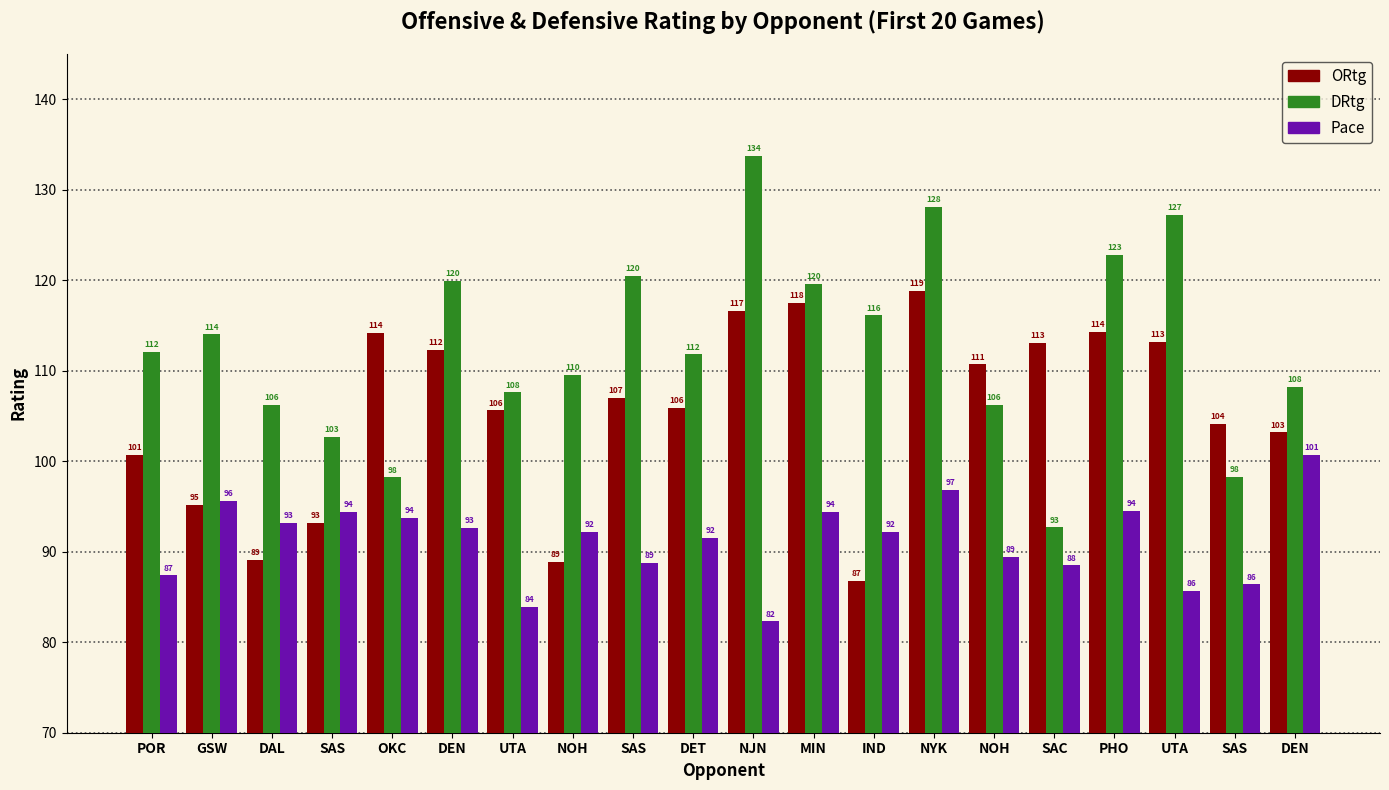

Reading left to right, list all the values displayed in this chart.

ORtg: POR=100.7	GSW=95.2	DAL=89.1	SAS=93.2	OKC=114.2	DEN=112.3	UTA=105.6	NOH=88.9	SAS=107.0	DET=105.9	NJN=116.6	MIN=117.5	IND=86.8	NYK=118.8	NOH=110.7	SAC=113.1	PHO=114.3	UTA=113.2	SAS=104.1	DEN=103.2
DRtg: POR=112.1	GSW=114.0	DAL=106.2	SAS=102.7	OKC=98.2	DEN=119.9	UTA=107.6	NOH=109.5	SAS=120.5	DET=111.8	NJN=133.7	MIN=119.6	IND=116.1	NYK=128.1	NOH=106.2	SAC=92.7	PHO=122.8	UTA=127.2	SAS=98.3	DEN=108.2
Pace: POR=87.4	GSW=95.6	DAL=93.2	SAS=94.4	OKC=93.7	DEN=92.6	UTA=83.9	NOH=92.2	SAS=88.8	DET=91.5	NJN=82.3	MIN=94.4	IND=92.2	NYK=96.8	NOH=89.4	SAC=88.5	PHO=94.5	UTA=85.7	SAS=86.4	DEN=100.7